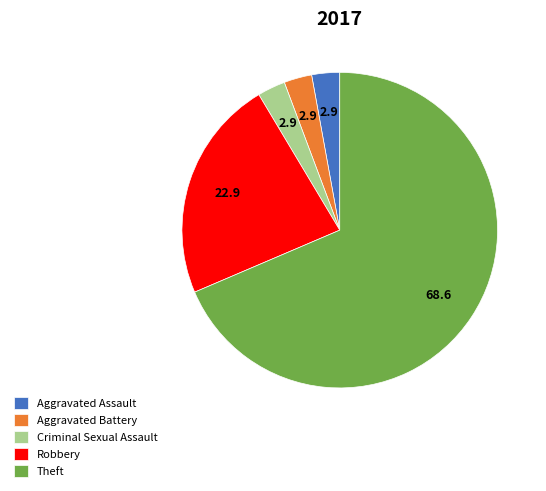

Which slice is the largest?

Theft